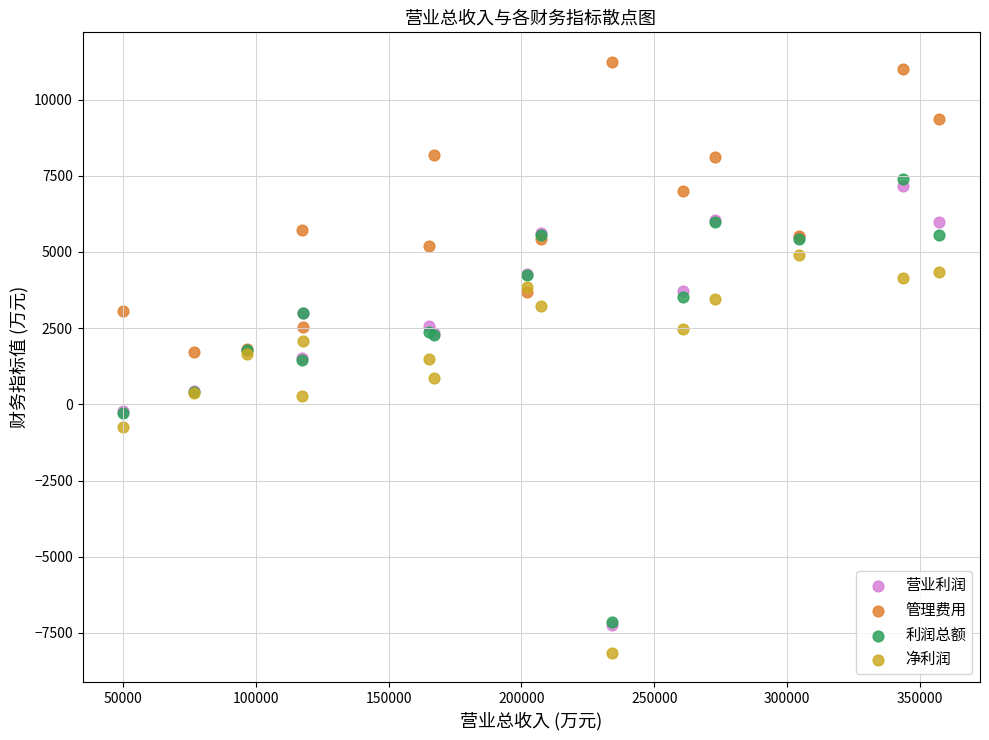

In the 净利润 series, what Y value is closest to -1628?

-735